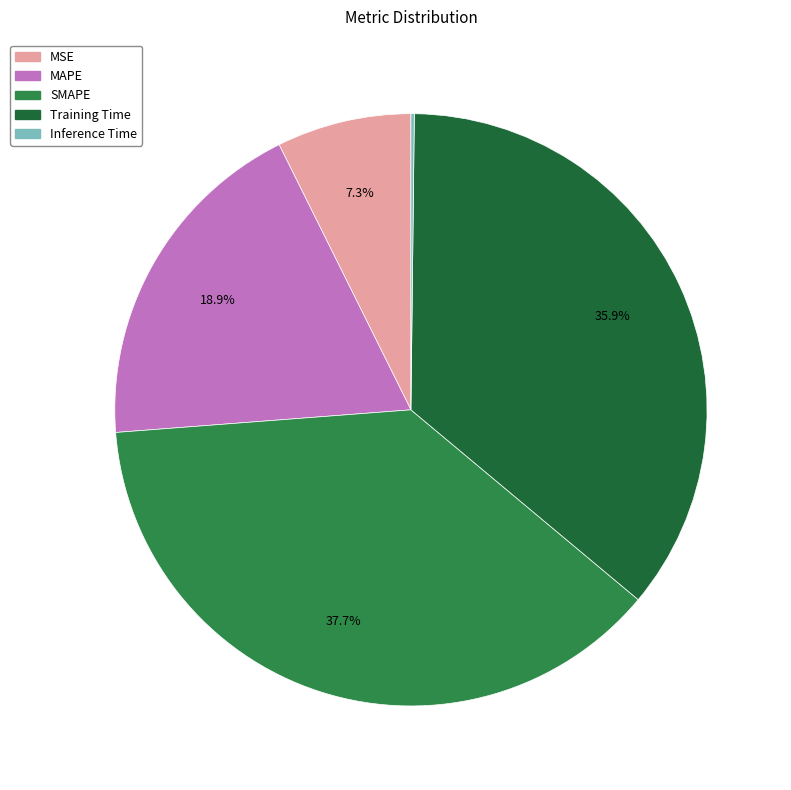

To the nearest percent, what is the average slice percentage?

20%